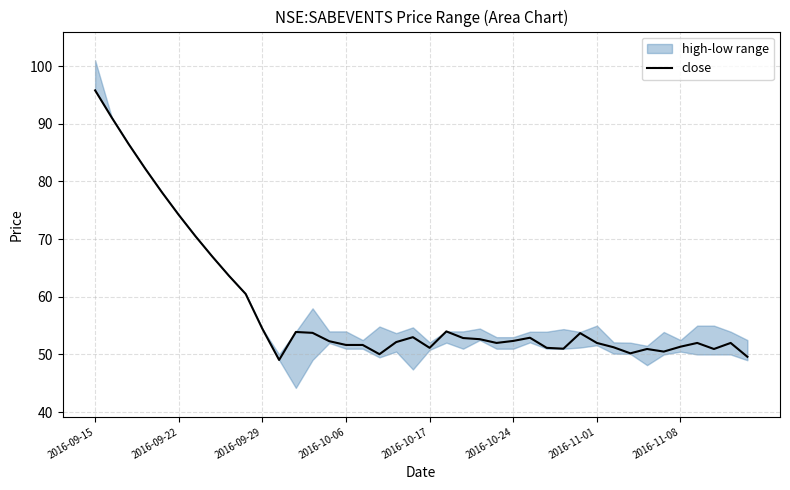

Where is the first local maximum?

12